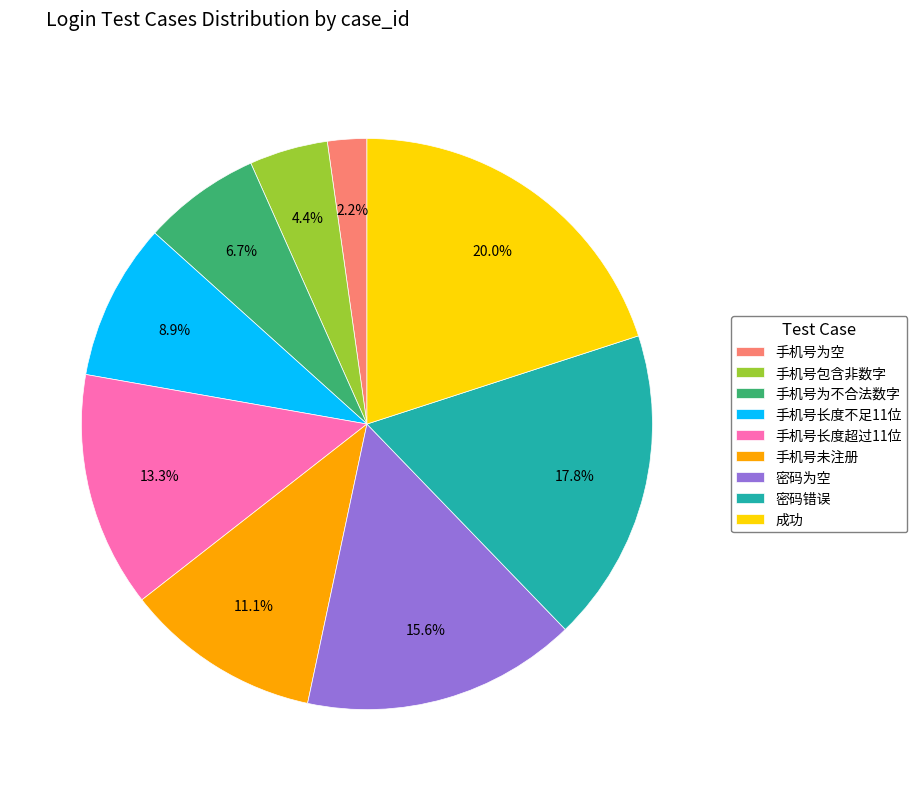

Which slice is the smallest?

手机号为空